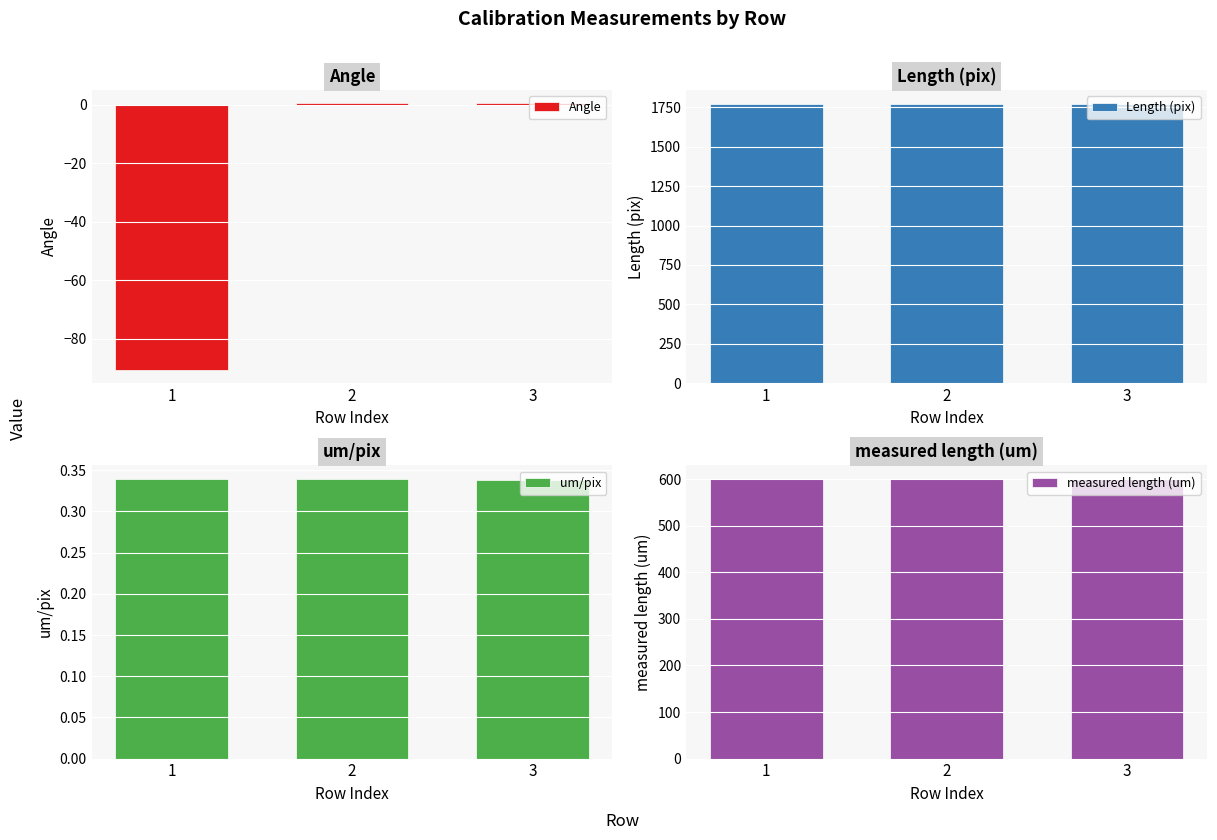

Read the measured length (um) value at 1.

600.0